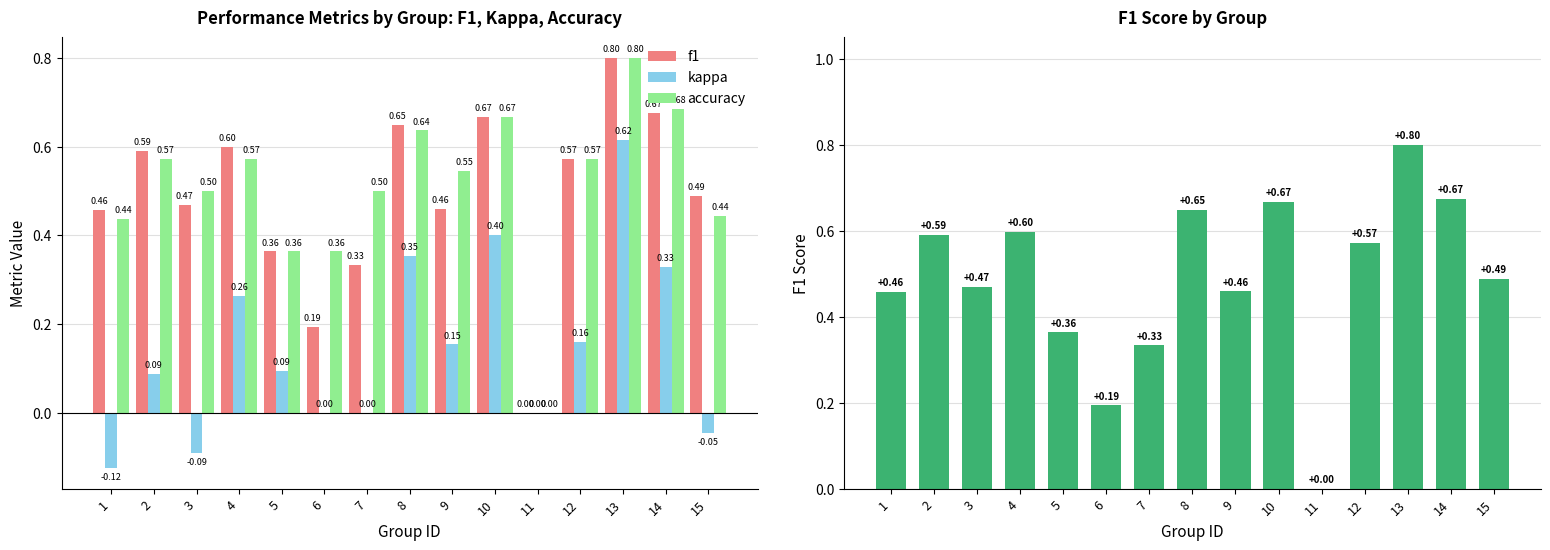

Which series has the widest spread of values?

f1